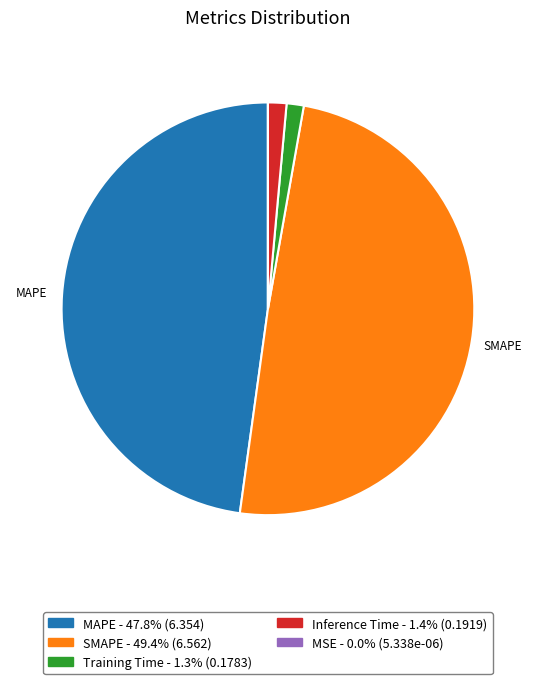

Is there a majority slice in this chart?

No